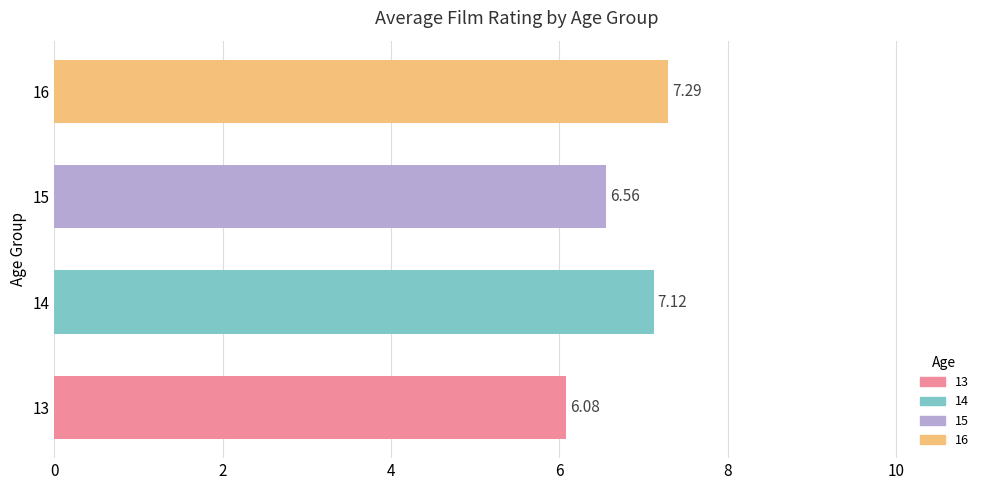

List the labels in order of value, largest first.

16, 14, 15, 13